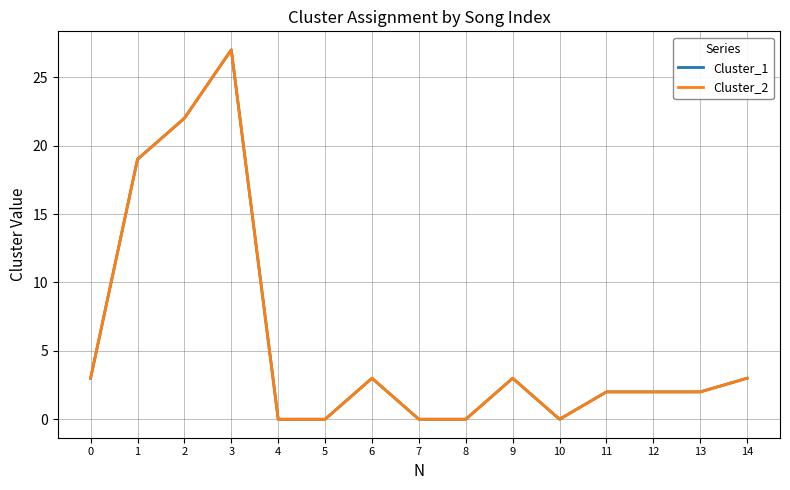

What is the greatest value displayed?

27